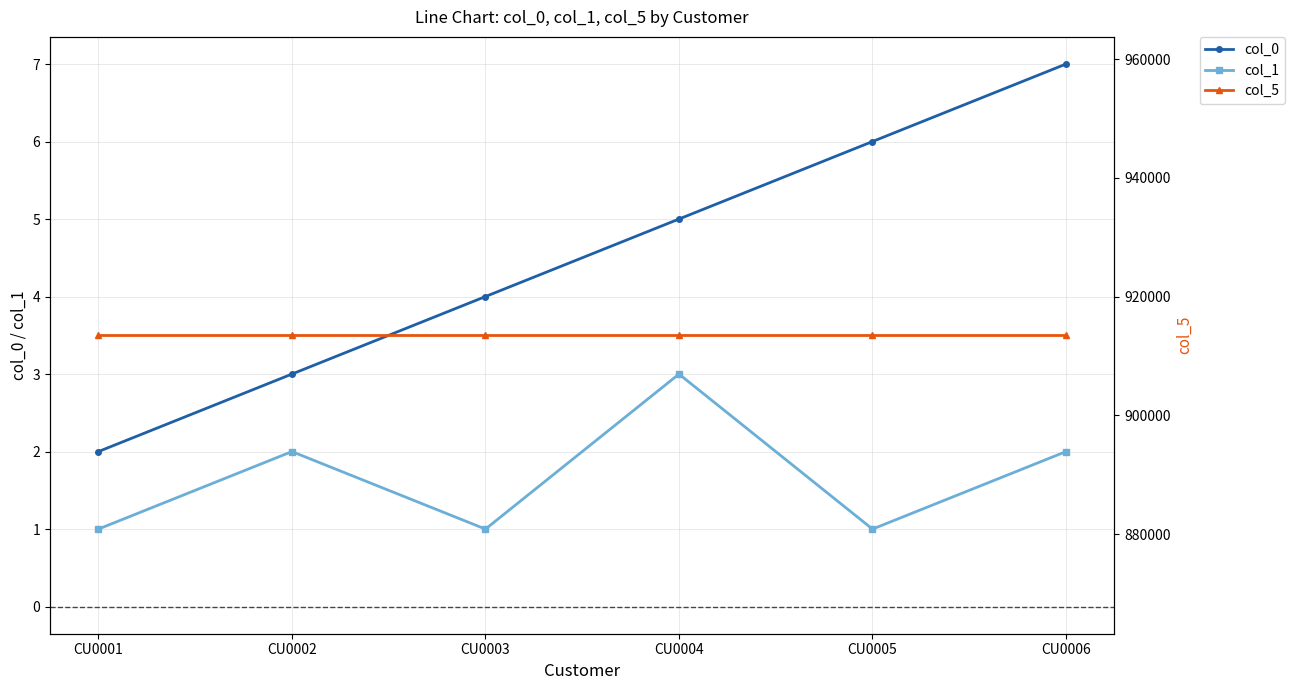

Is this an area chart (filled region under the line)?

No